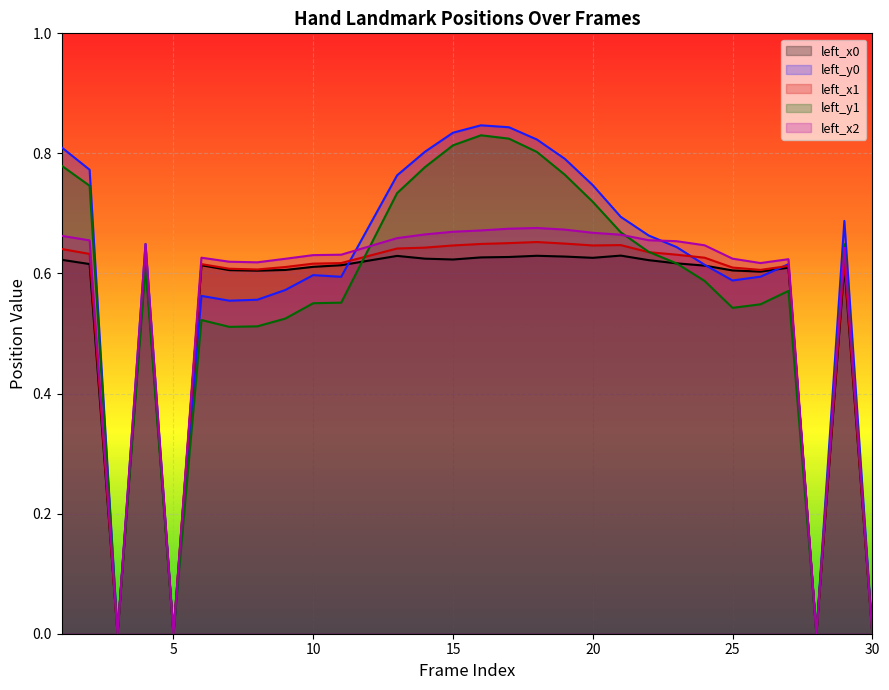

Where do left_y1 and left_x0 first cross each other?

11 and 13